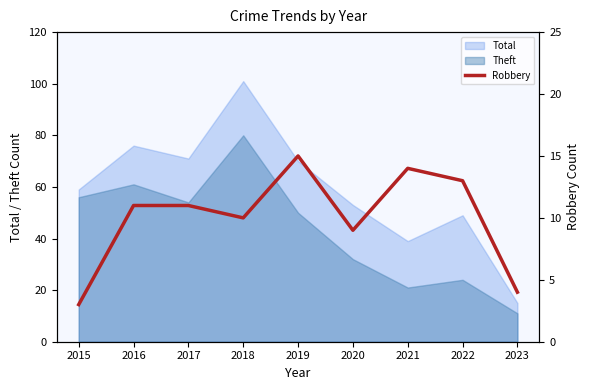

Is it true that Theft equals 50 at 2019?

True